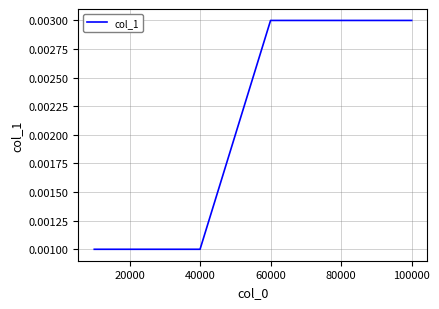

Does the chart have visible grid lines?

Yes